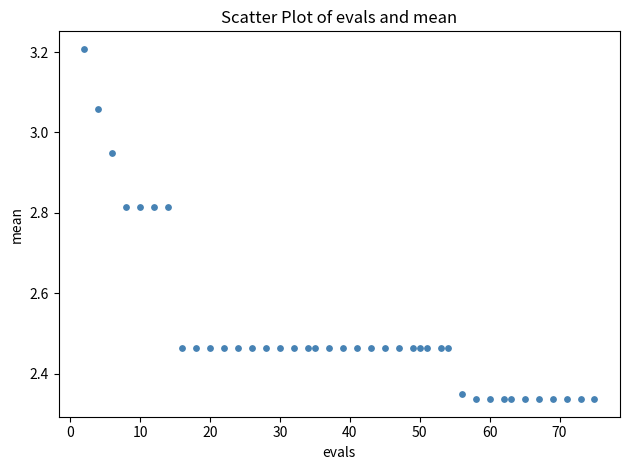

What is the range of X values (max minus min)?

73.0